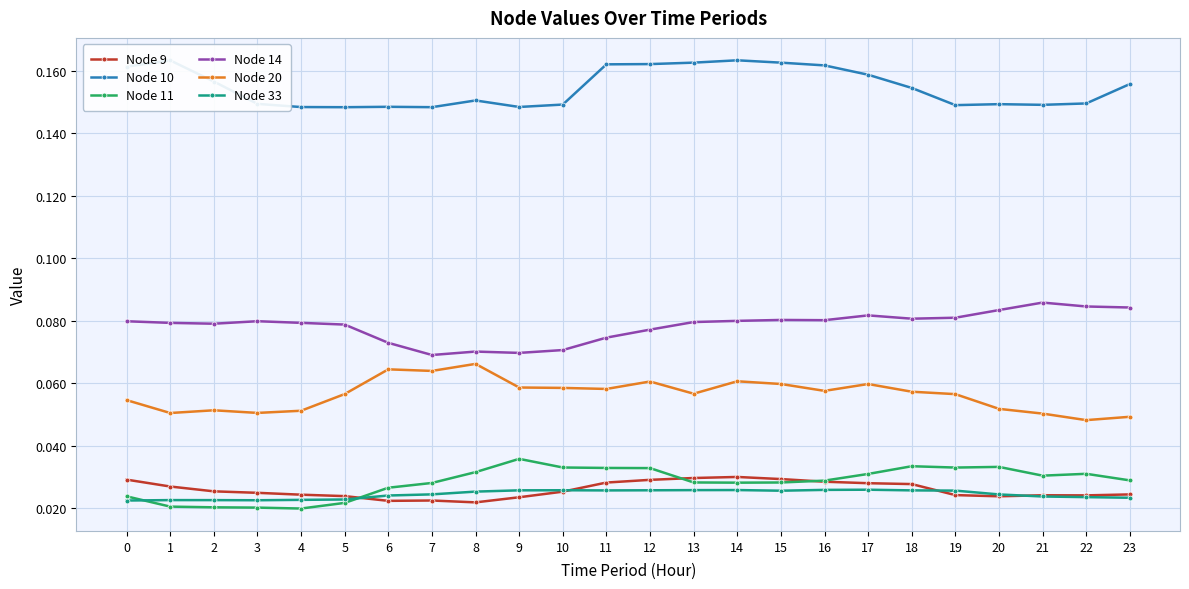

True or false: Node 20 and Node 14 intersect in this chart.

False